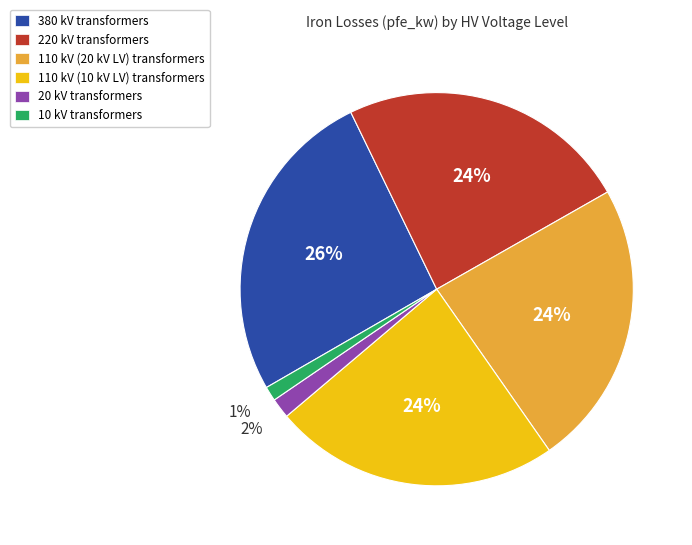

The 220 kV slice represents 24% of the pie. True or false?

True